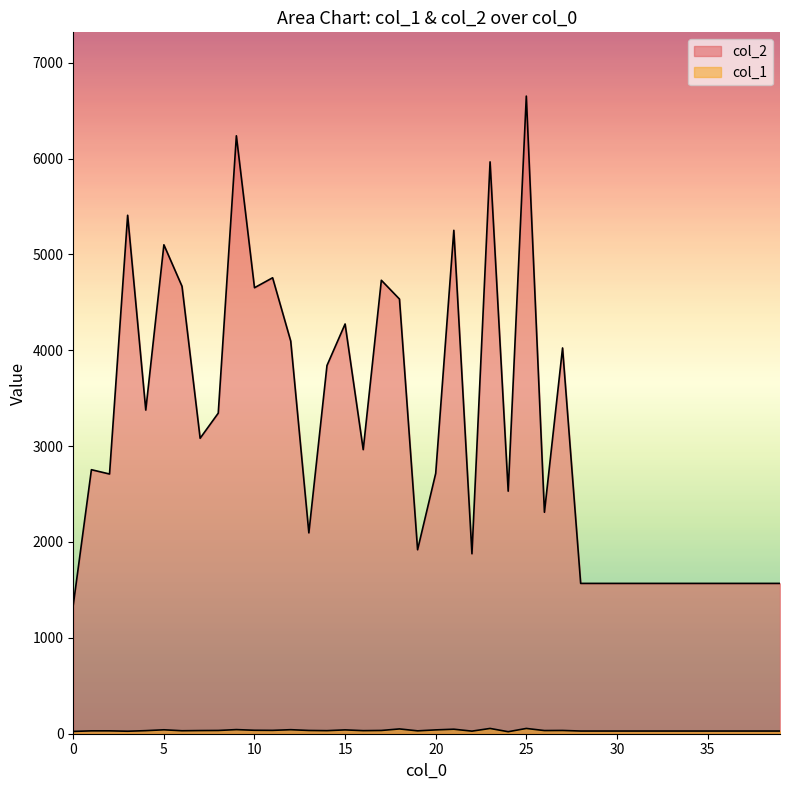

Where is the first local minimum for col_1?

3